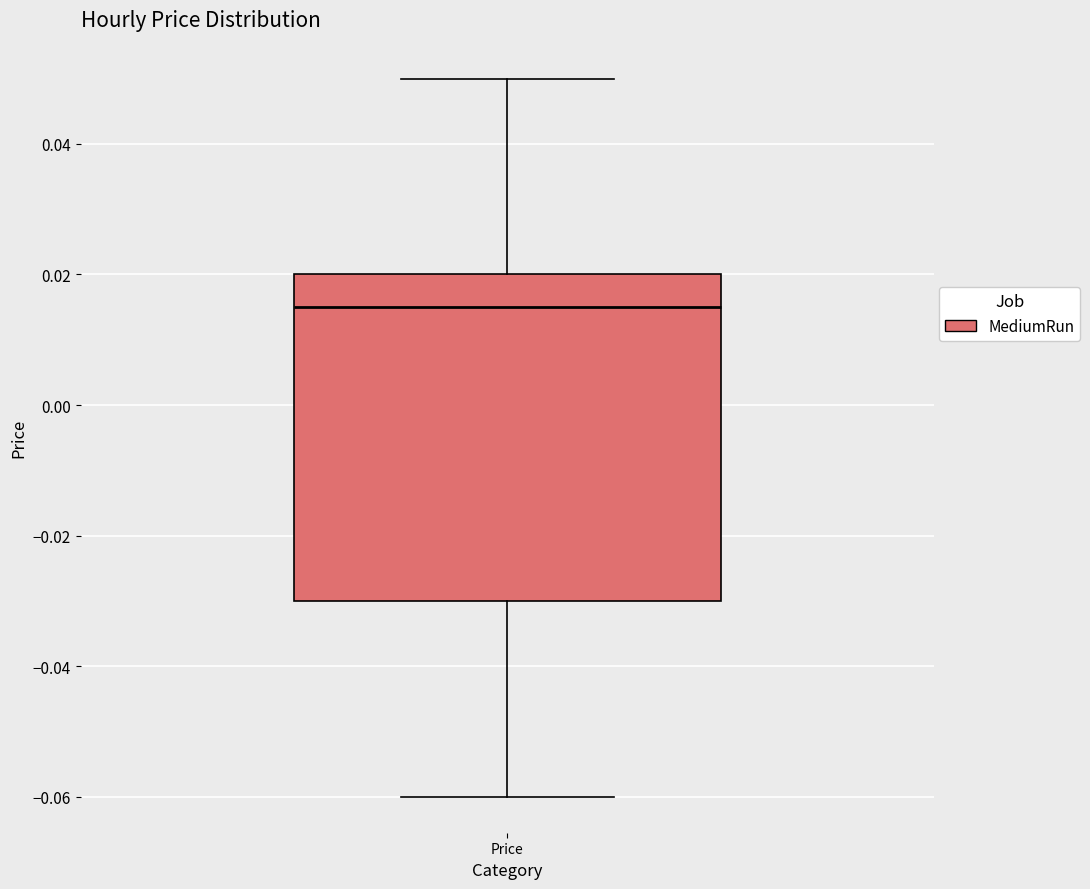

Read this box plot against the y-axis: the position of the median line, the range covered by the box, and the ends of both whiskers. The values are not printed on the chart, so give them approximately, as read against the axis.

median 0.016, box -0.030 to 0.020, whiskers -0.060 to 0.050